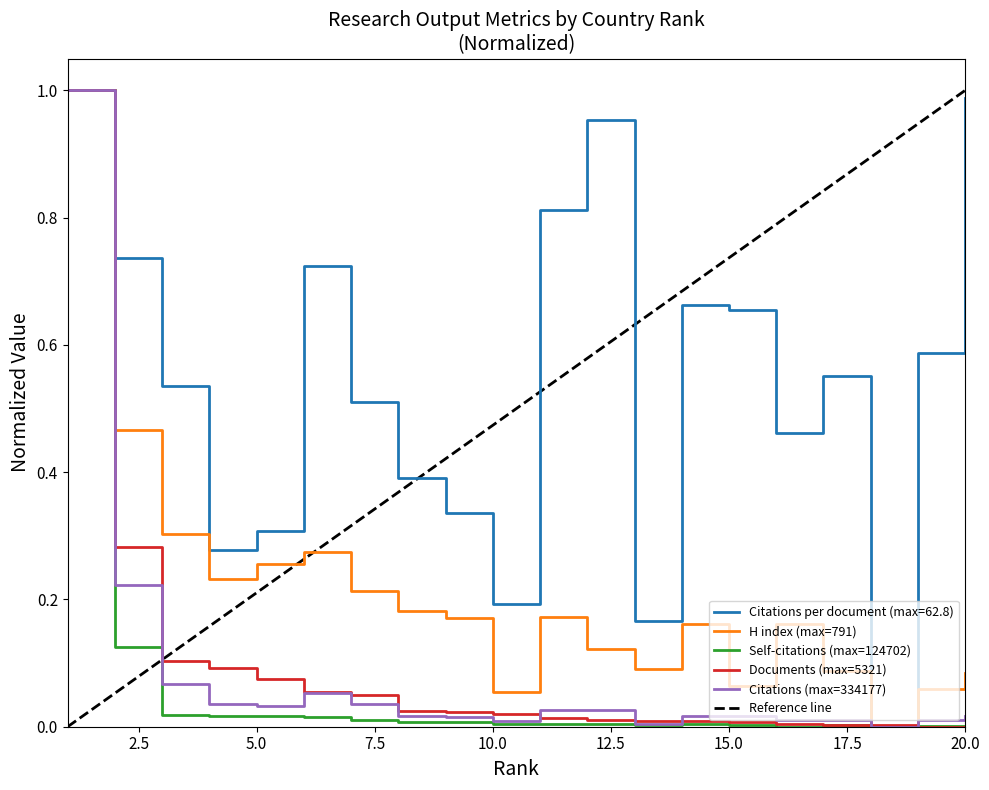

The Self-citations series shows 0.0 at 3. True or false?

False